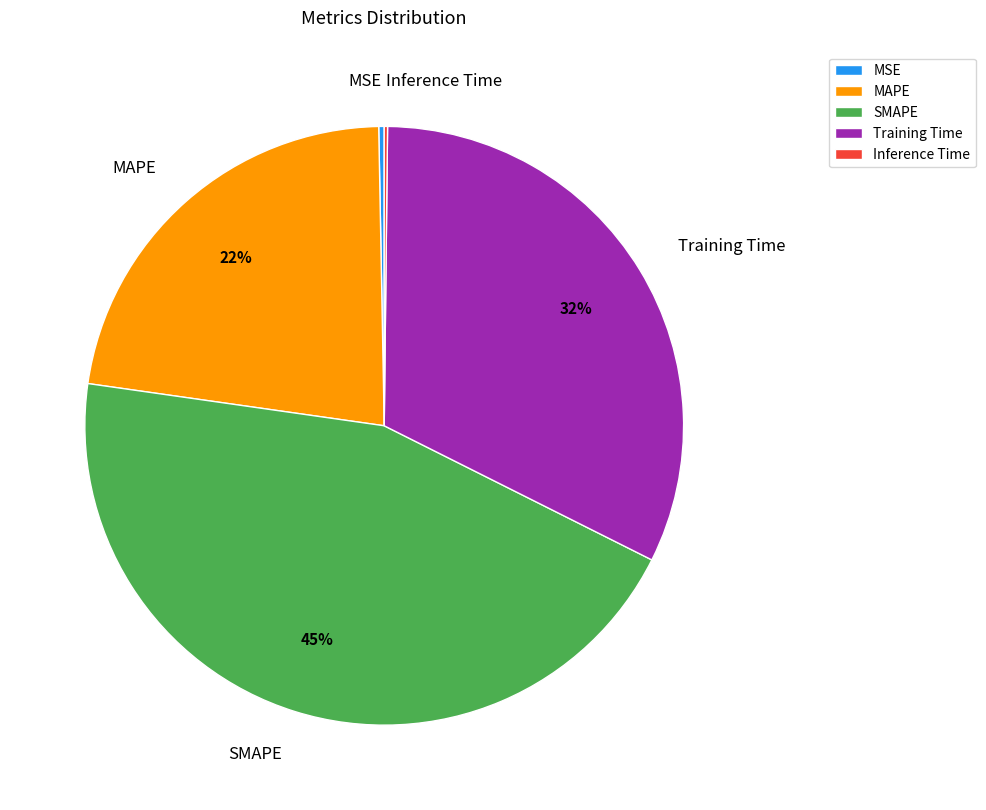

Combined, do SMAPE and Training Time account for over 50%?

Yes